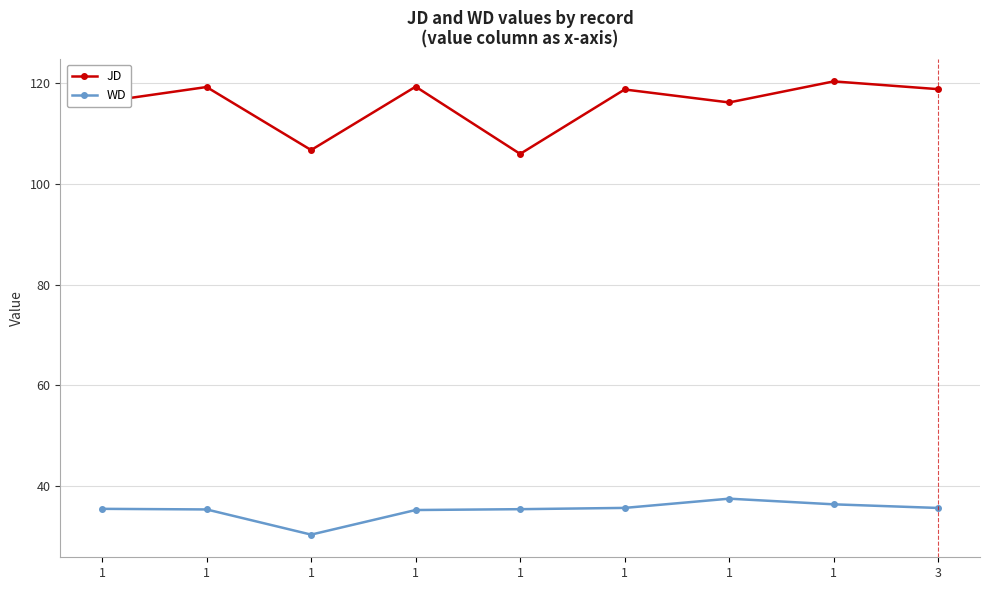

The value of JD at 1 is 118.8. True or false?

True